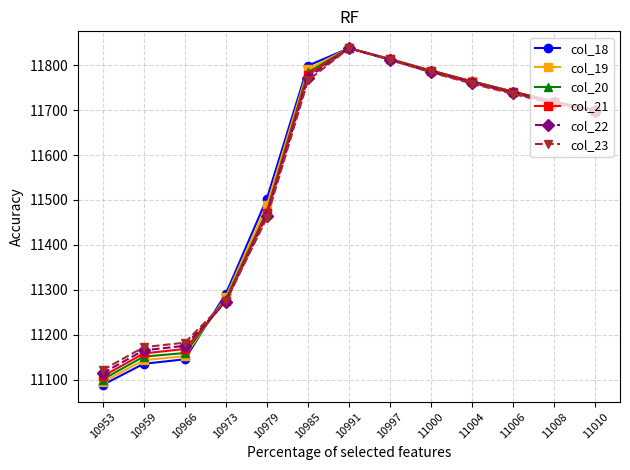

Which series changed the most between 10959 and 10973?

col_18